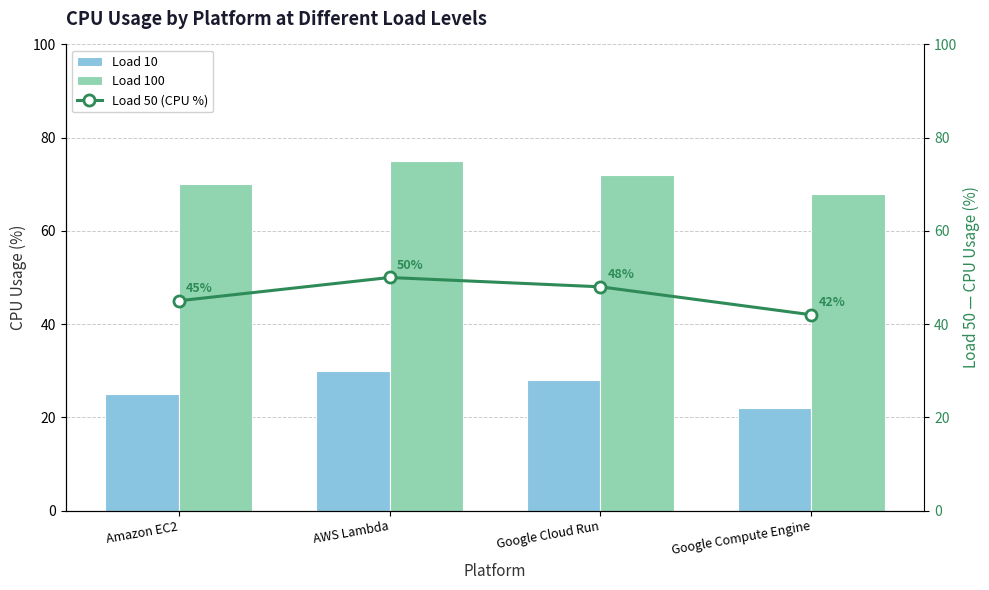

At which category does the chart reach its peak across all series?

AWS Lambda